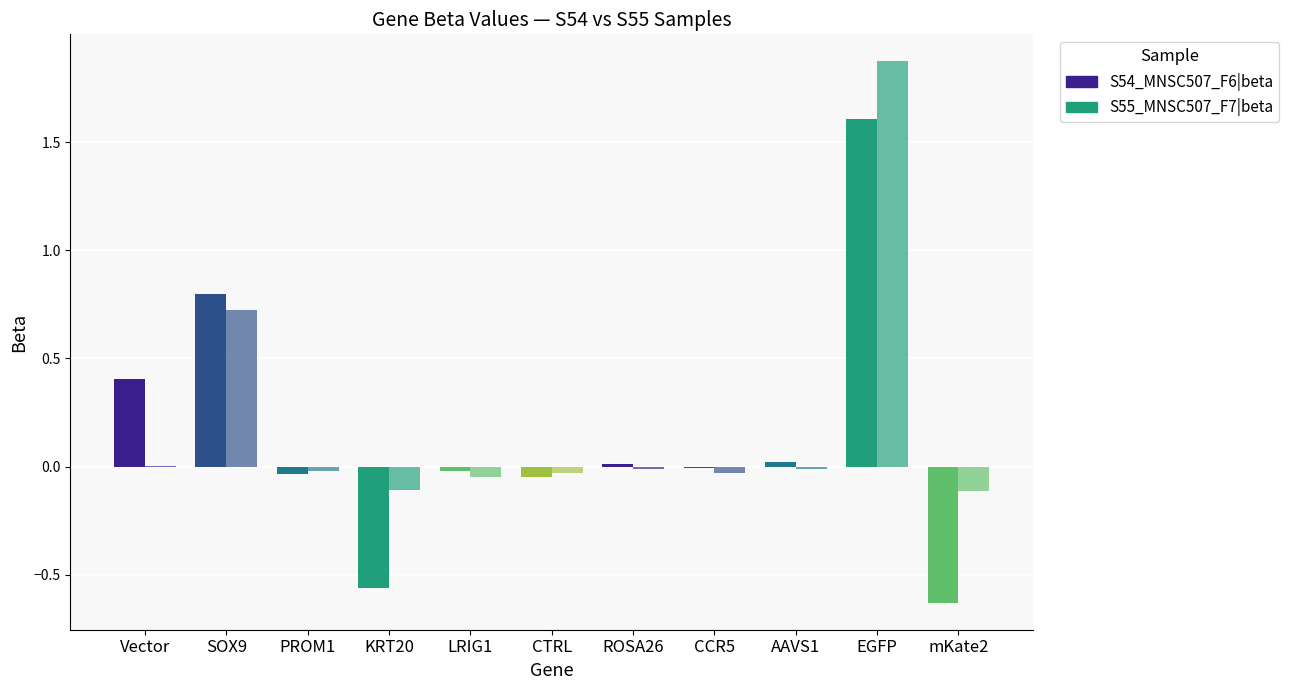

True or false: S55_MNSC507_F7|beta has a value of -0.0 at CCR5.

True